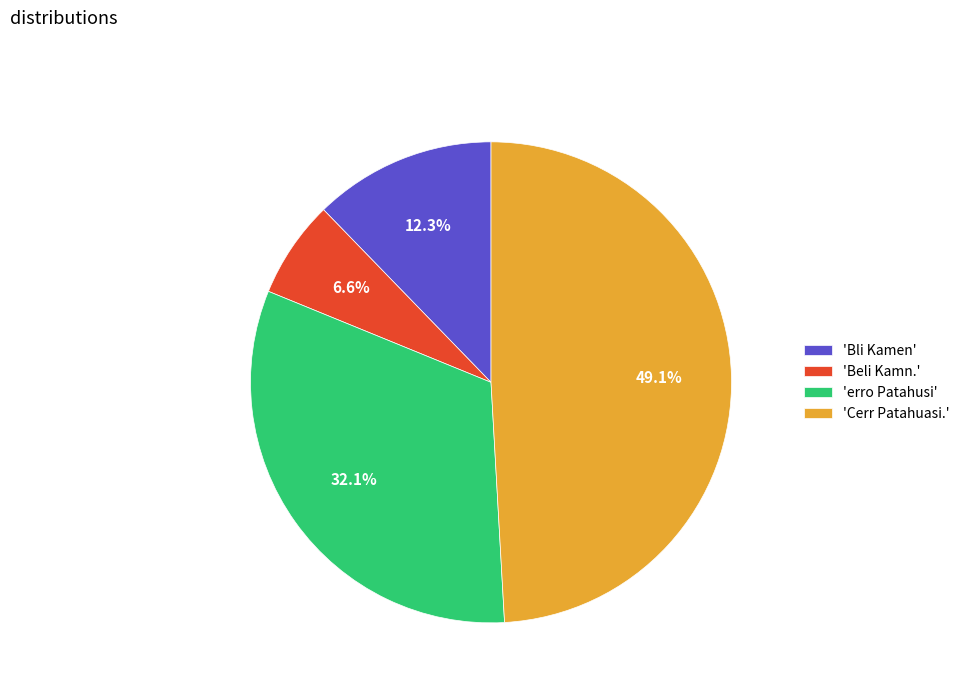

What is the largest slice in the pie chart?

'Cerr Patahuasi.'